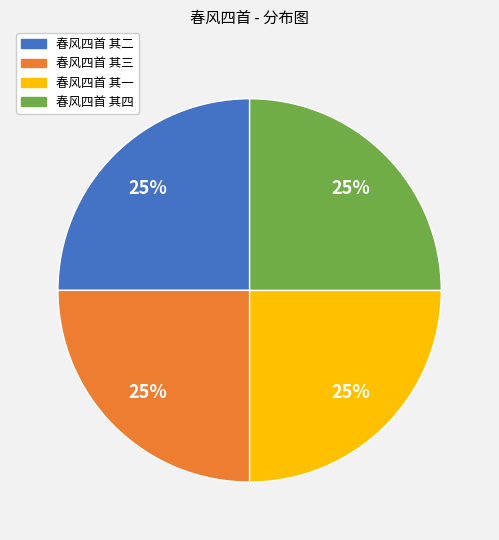

What is the ratio of the value at 春风四首 其三 to the value at 春风四首 其二?

1.0